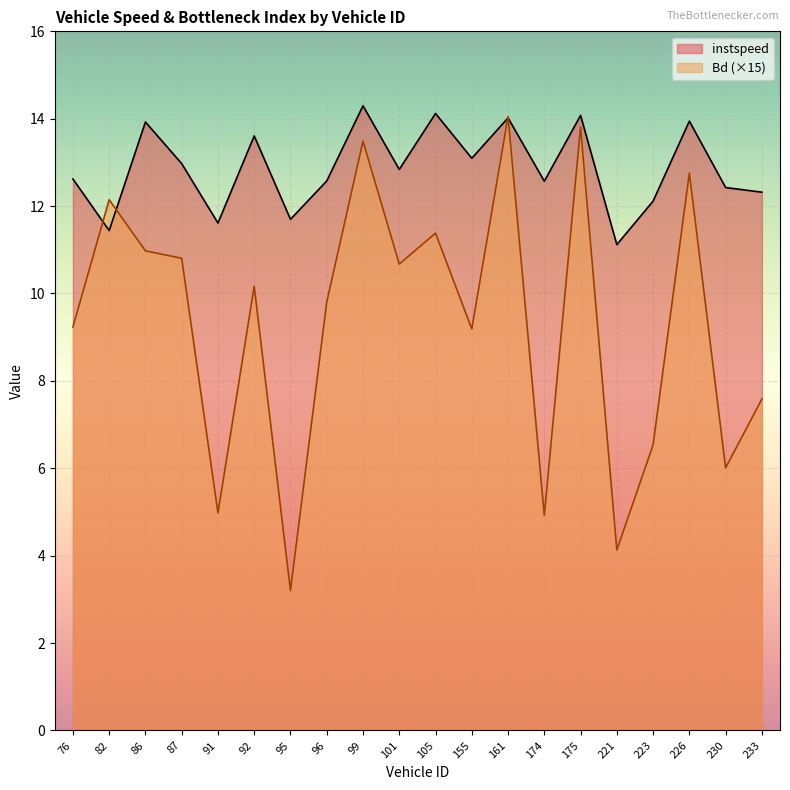

Rank the series by their average value, from lowest to highest.

Bd (×15), instspeed